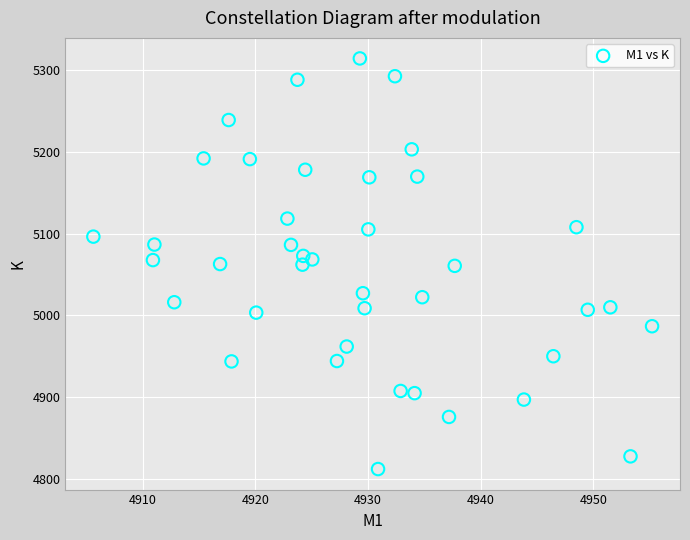

What is the range of Y values (max minus min)?

502.7